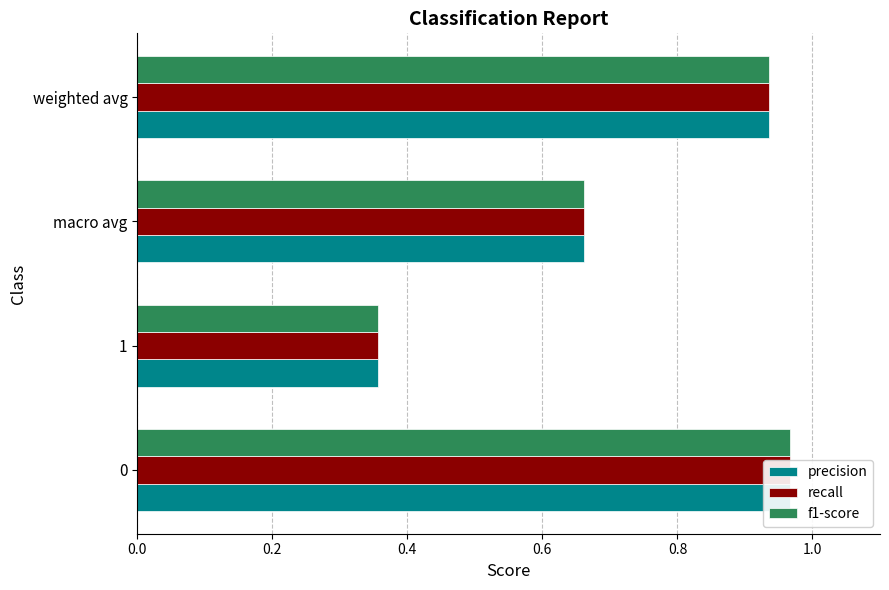

At 0.6, list the series in order from smallest to largest.

precision, recall, f1-score